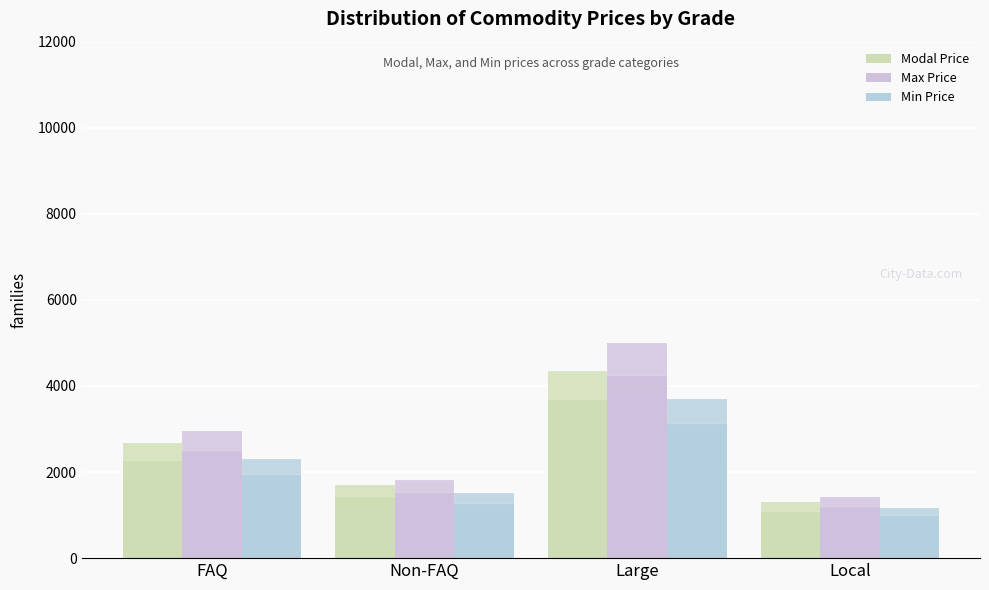

At how many categories does at least one series exceed 2539?

2